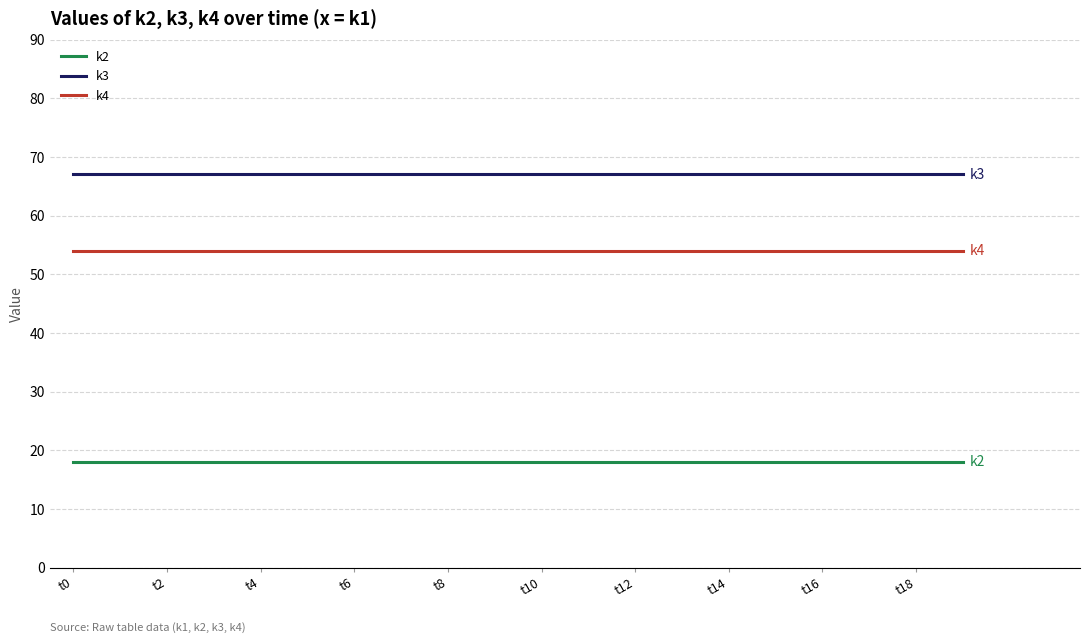

Which series has the largest total across all categories?

k3